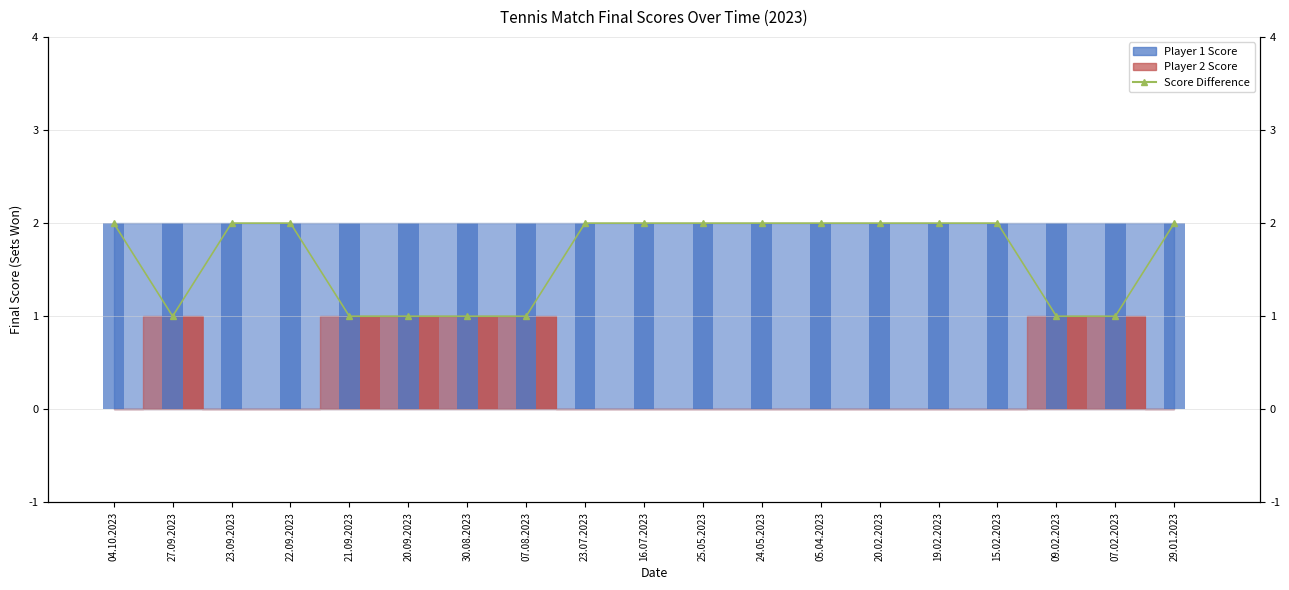

How many values are between 1 and 2?

19